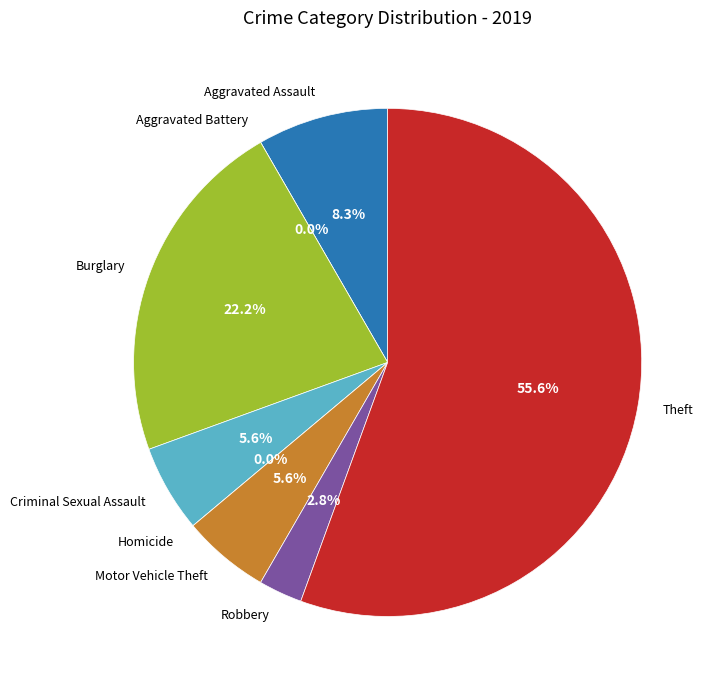

Rank the categories by value from highest to lowest.

Theft, Burglary, Aggravated Assault, Criminal Sexual Assault, Motor Vehicle Theft, Robbery, Aggravated Battery, Homicide